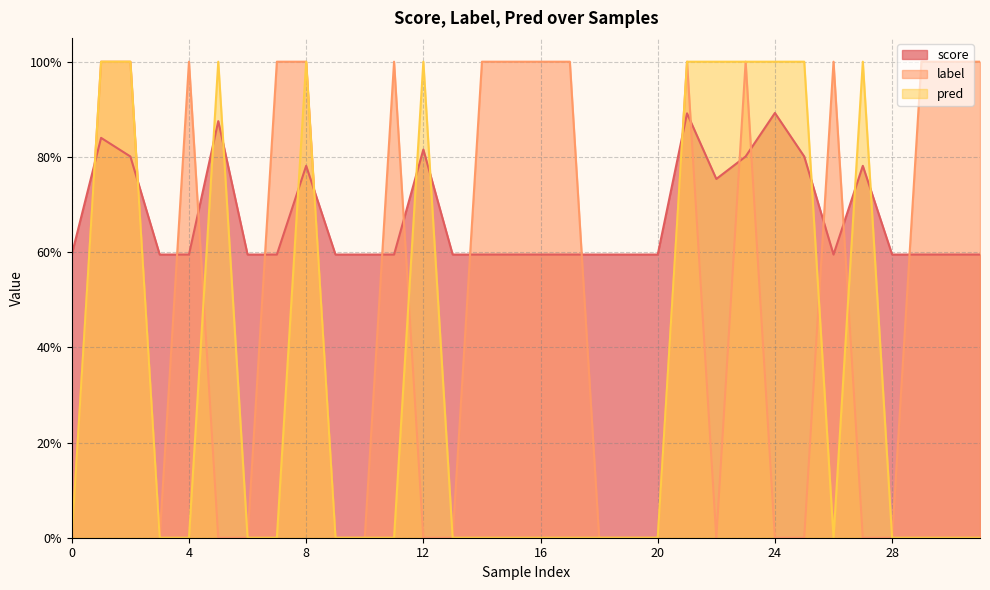

What is the sum of all label values?

16.0